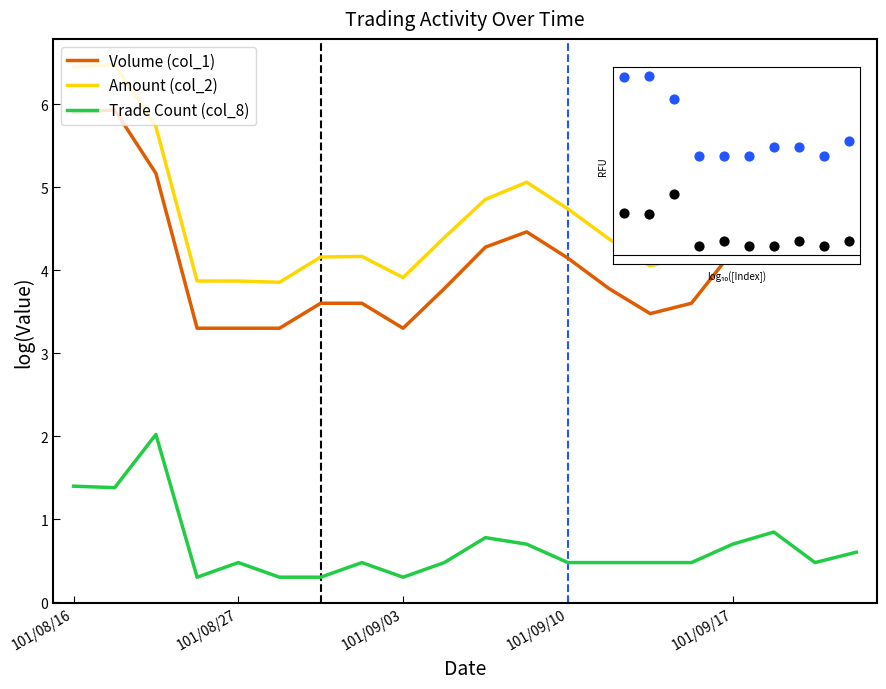

Which series has the widest spread of values?

Volume (col_1)